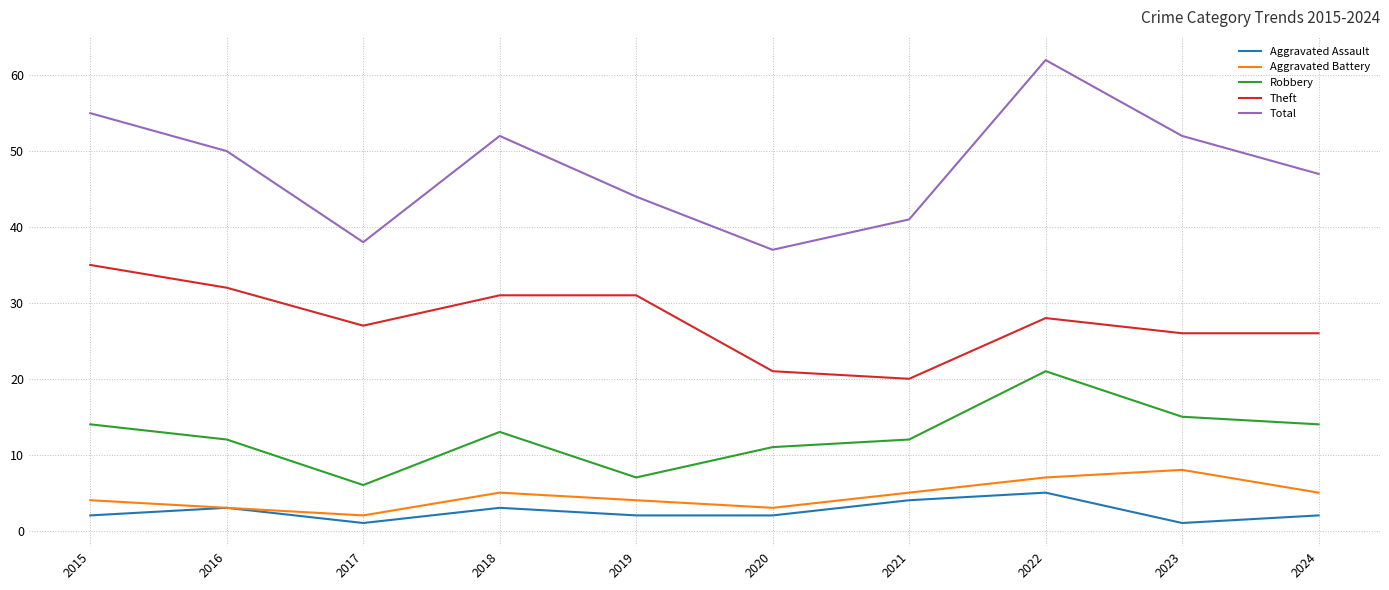

Which series has the widest spread of values?

Total